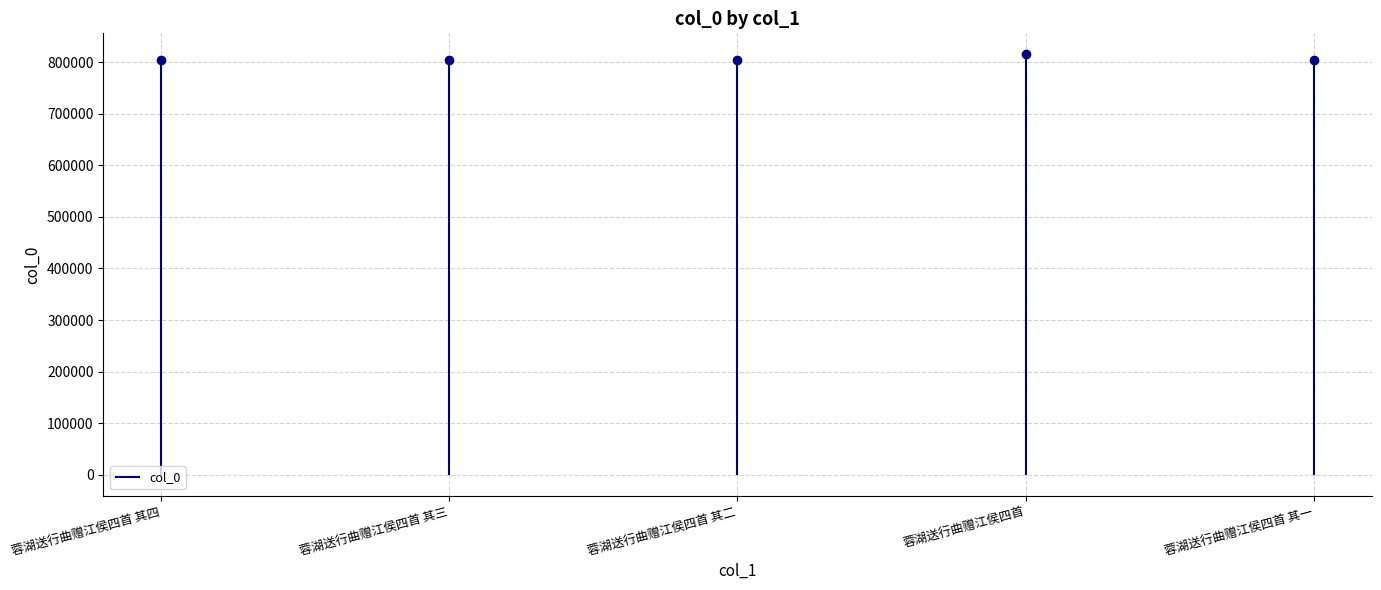

At which category does the chart reach its peak across all series?

蓉湖送行曲赠江侯四首